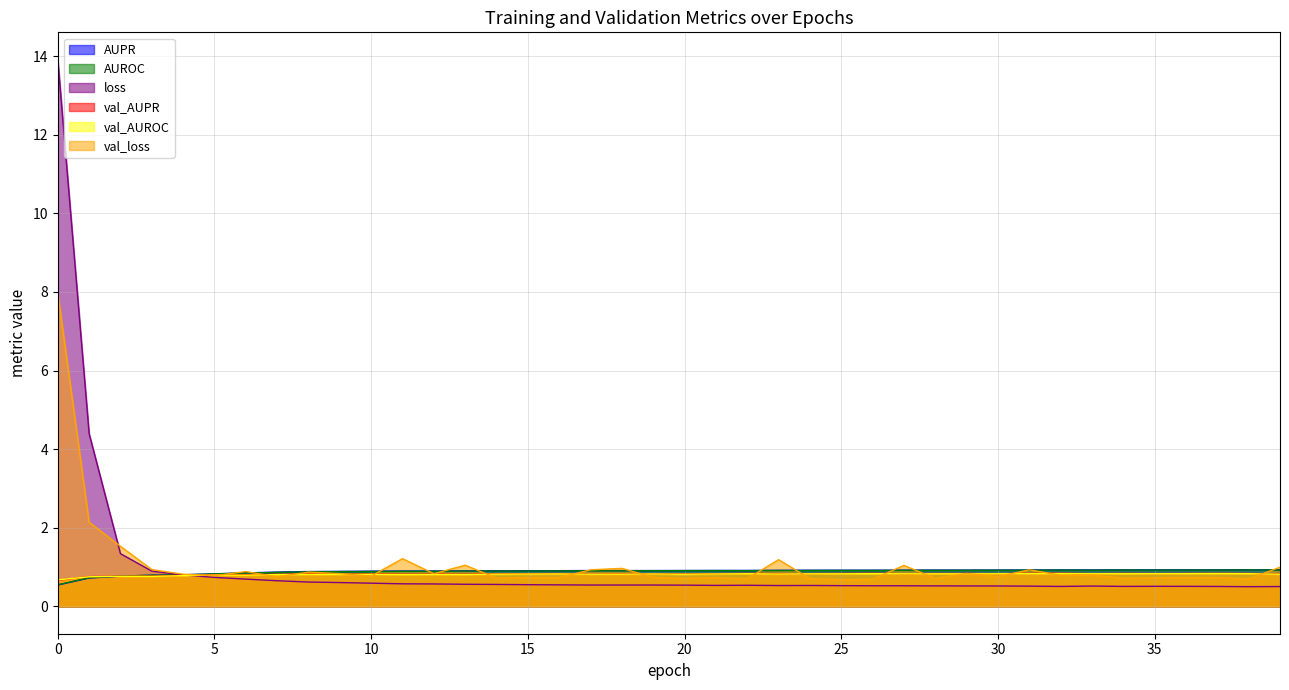

Where do val_AUROC and AUROC first cross each other?

1 and 2